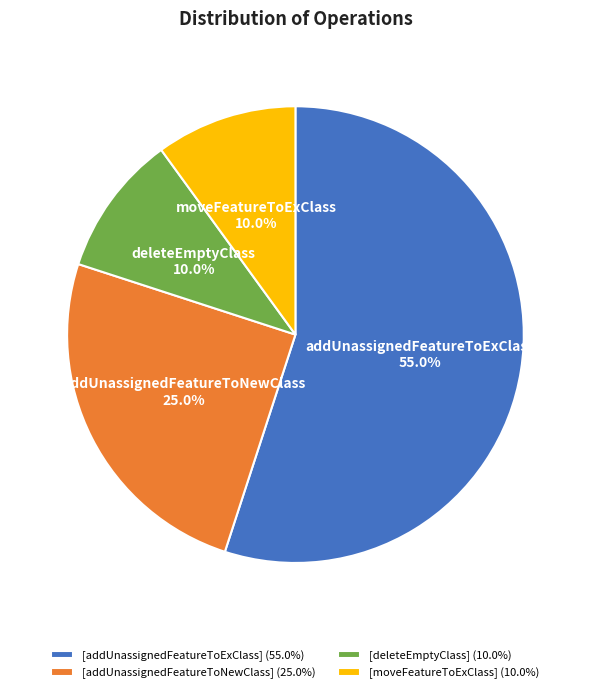

What percentage is the [deleteEmptyClass] slice, to the nearest percent?

10%